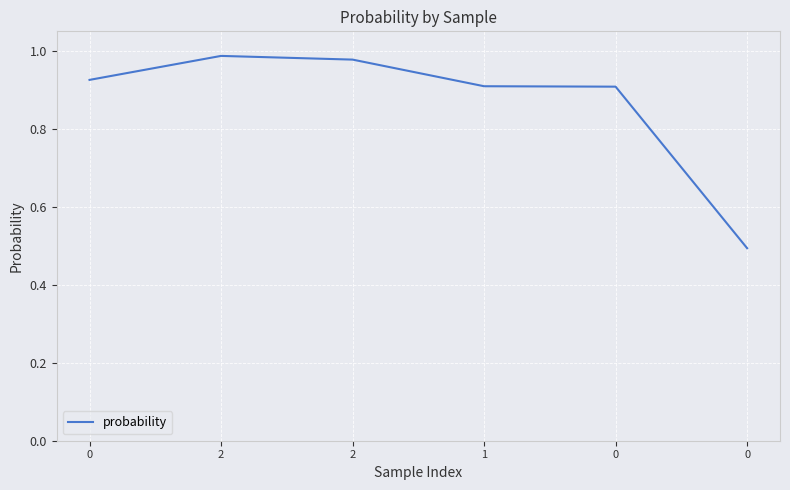

How many categories are shown in the chart?

6